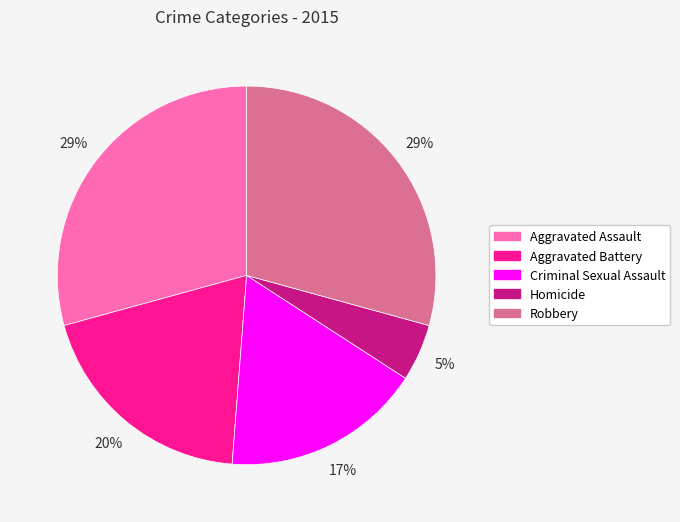

Approximately how many times larger is the value at Aggravated Battery compared to Homicide?

4.0